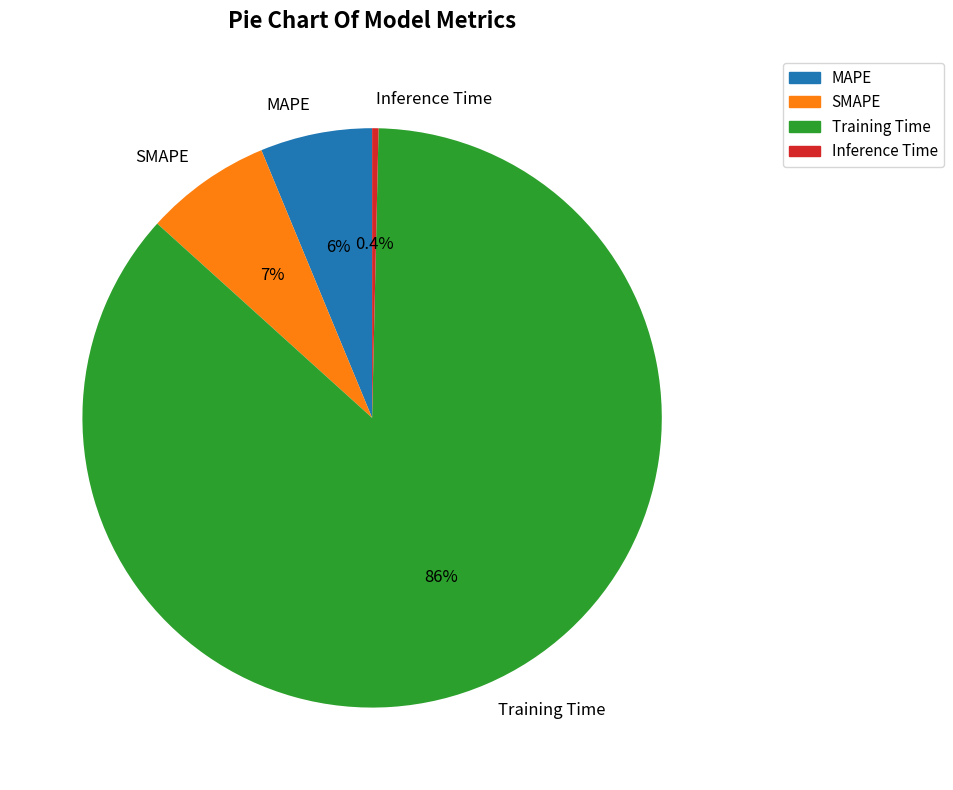

To the nearest percent, what is the combined percentage of Inference Time and MAPE?

7%